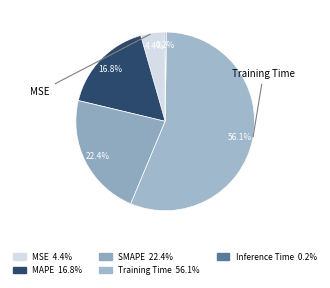

Is Training Time the majority of the pie?

Yes